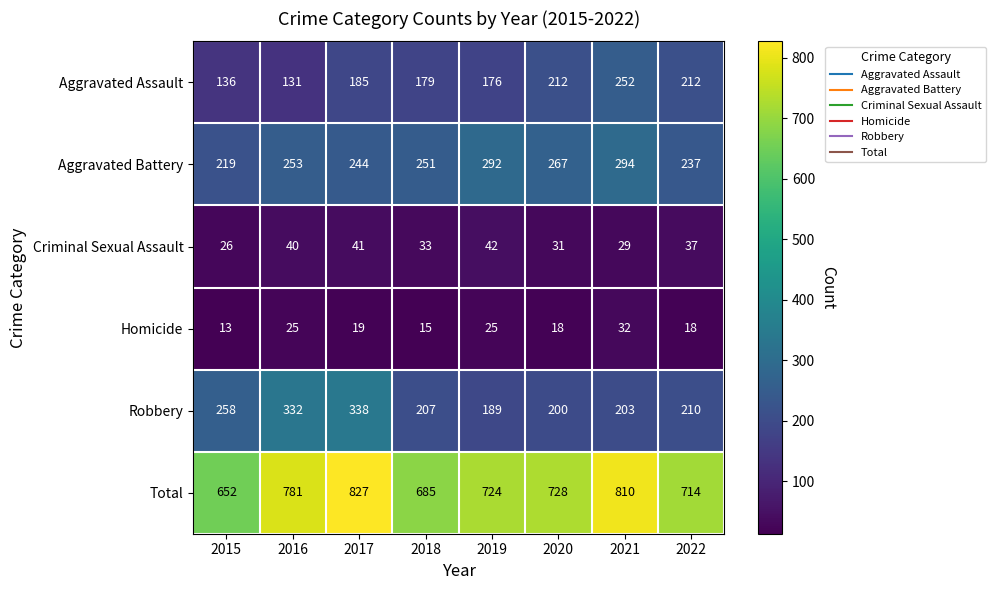

What is the difference between the Aggravated Battery values at 2017 and 2020?

23